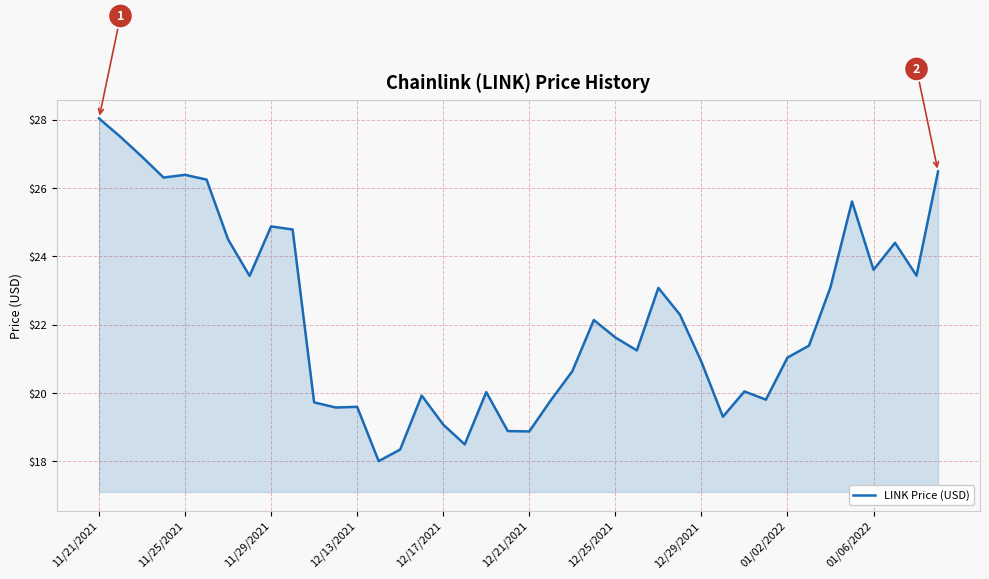

What is the difference between the maximum and minimum values?

10.0